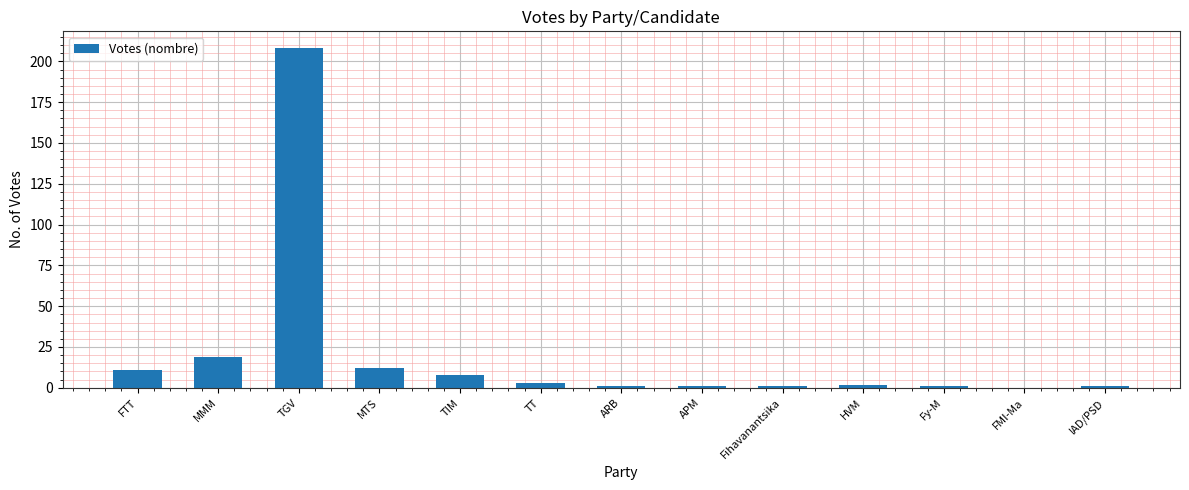

Where is the data nearest to the value 104?

MMM